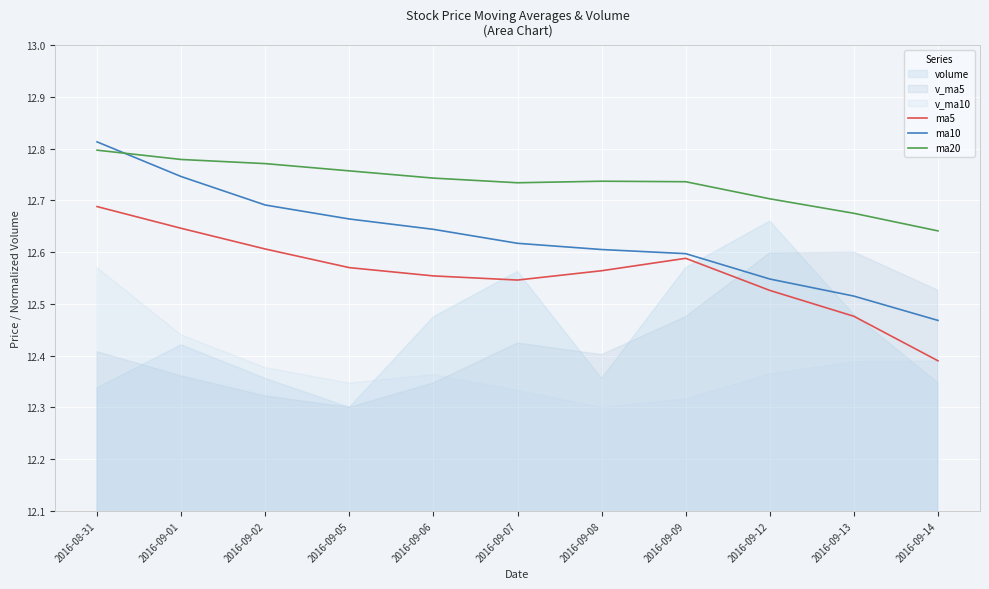

What is the difference between the second highest and second lowest values in the ma5 series?

0.2